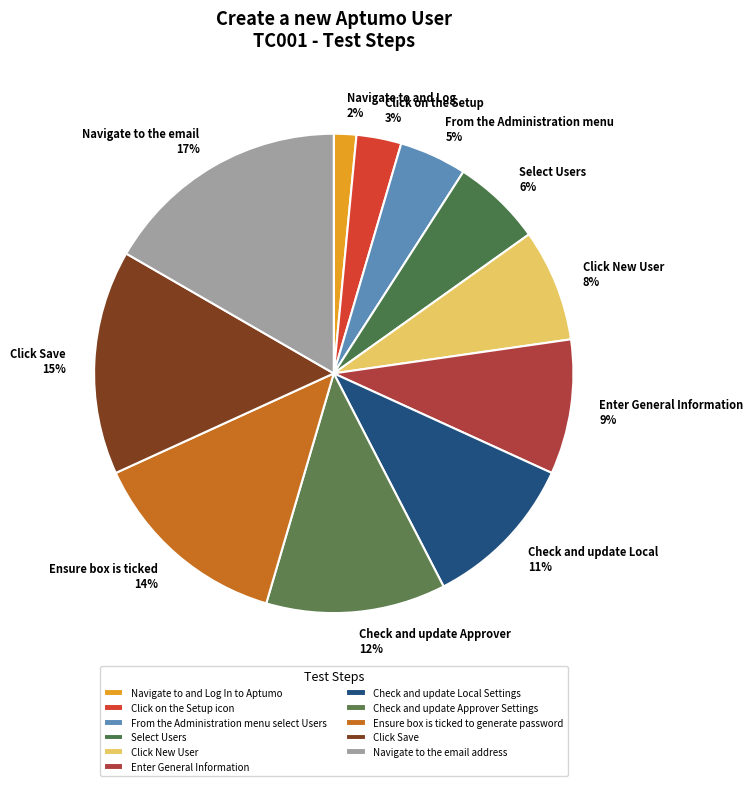

To the nearest percent, what is the difference between the Click on the Setup icon and Check and update Approver Settings slice percentages?

9%